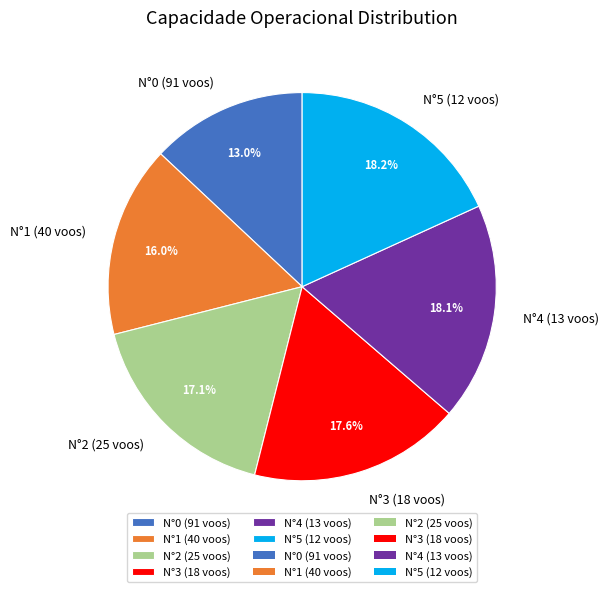

Approximately how many times larger is the value at N°5 (12 voos) compared to N°3 (18 voos)?

1.0